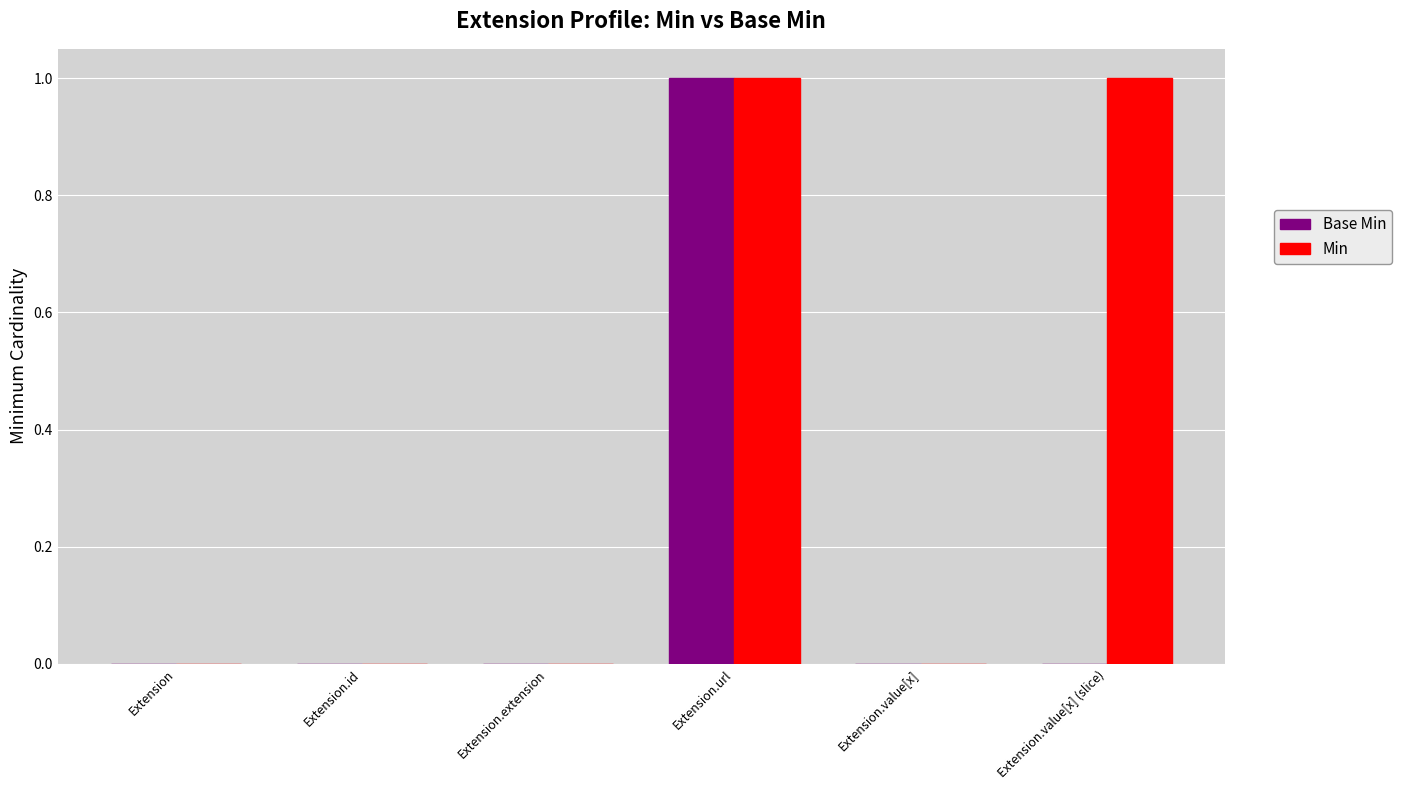

Which series has the largest total across all categories?

Min